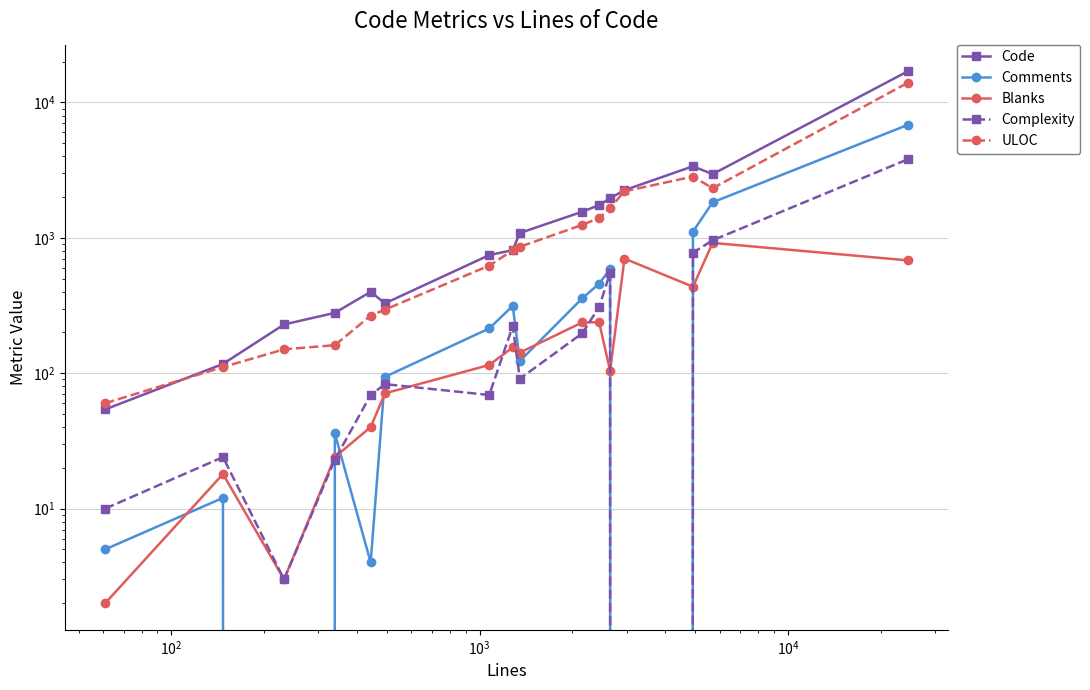

What is the difference between the maximum and second lowest values in the Code series?

16858